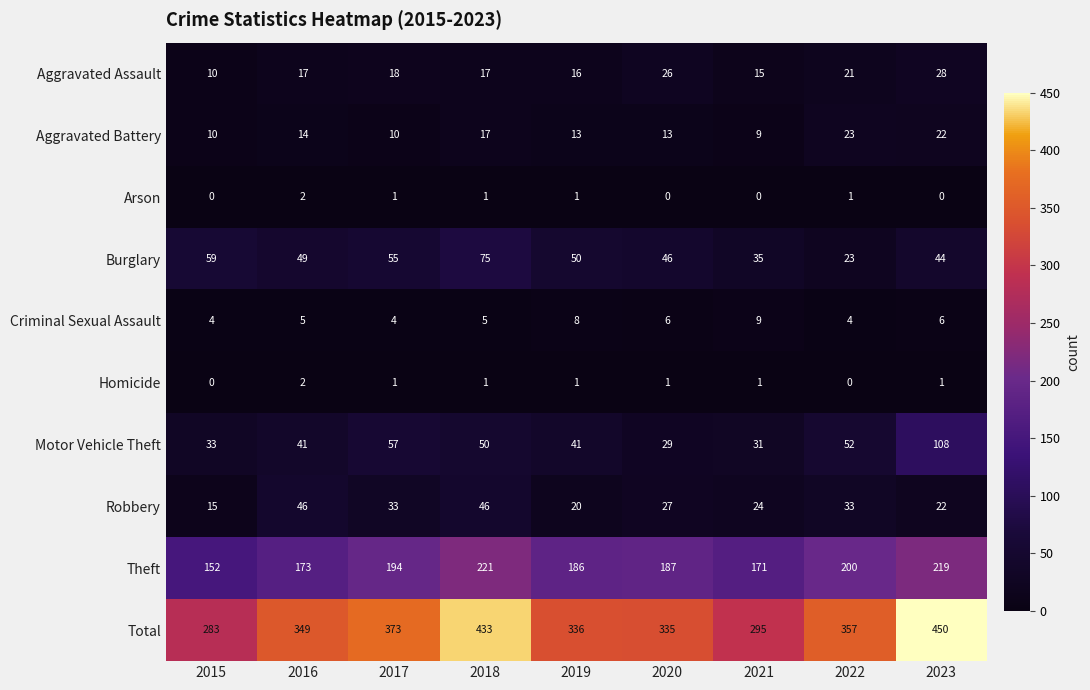

The Total series shows 349 at 2016. True or false?

True